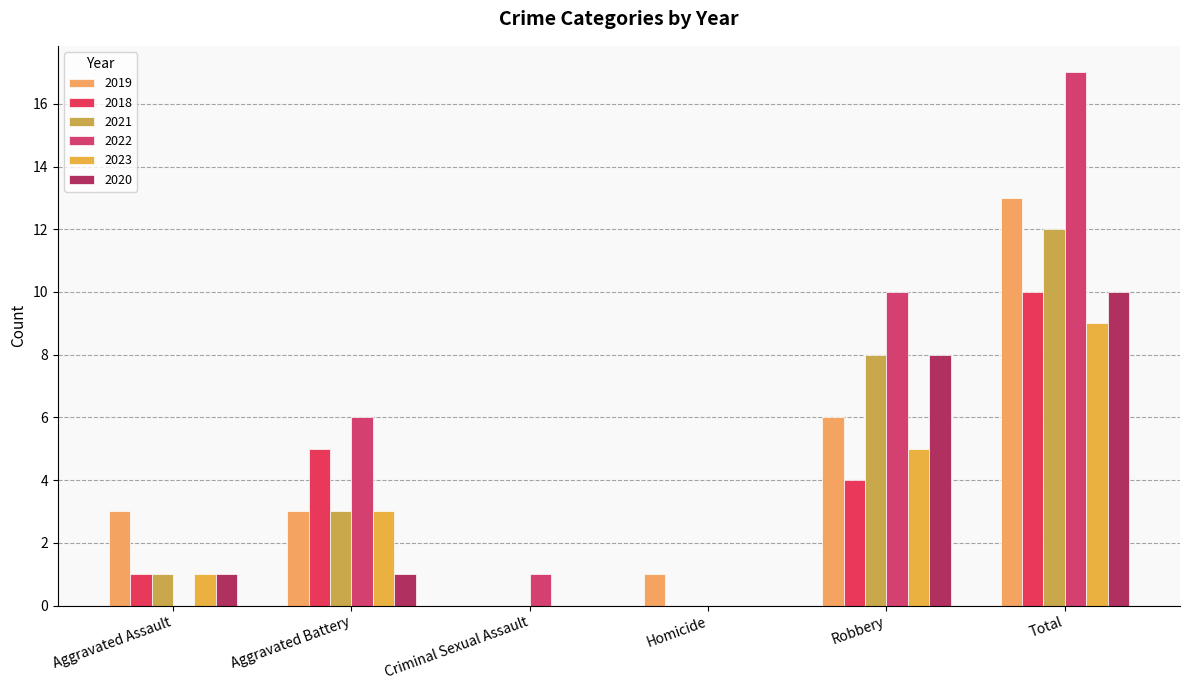

How many values in 2019 are above zero?

5